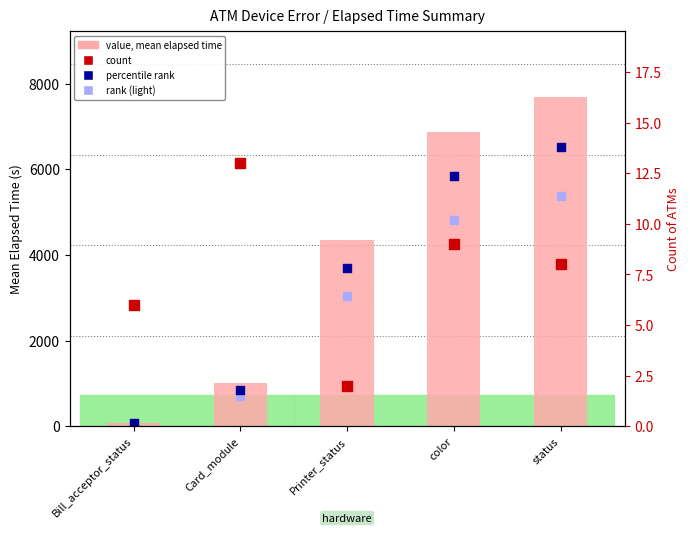

Which series reaches the minimum Y coordinate?

count